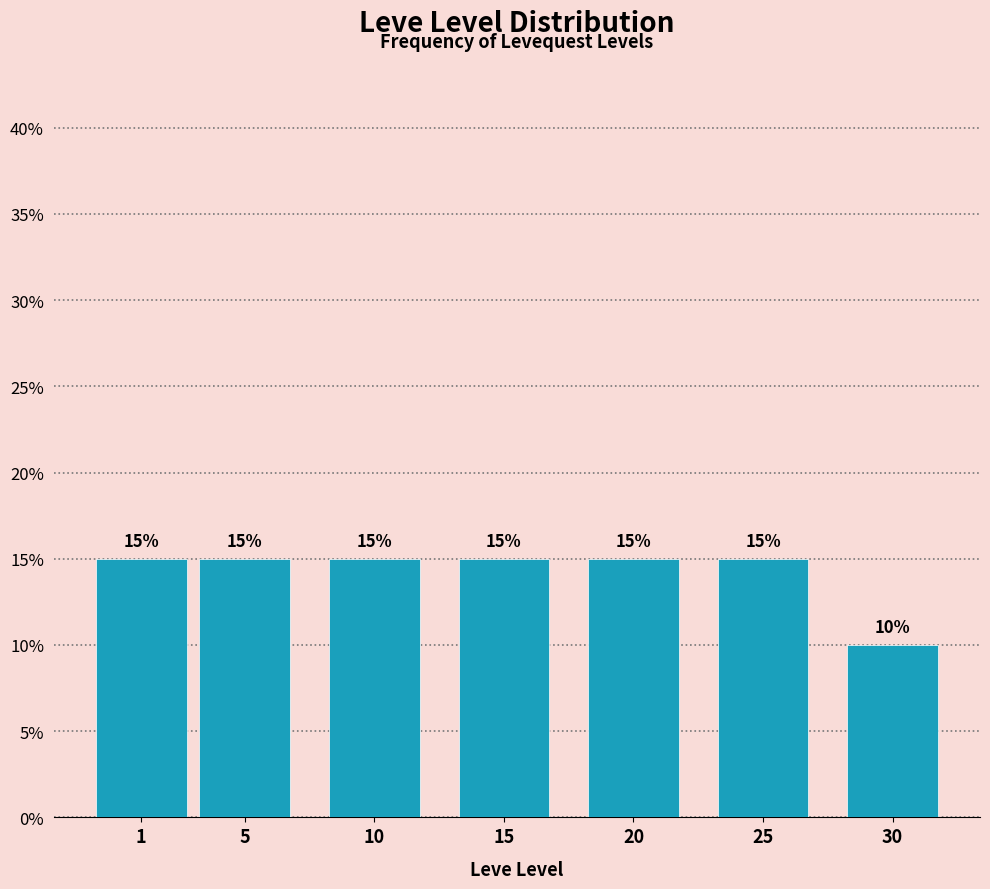

Reading left to right, what are all the values shown in this chart?

15	15	15	15	15	15	10